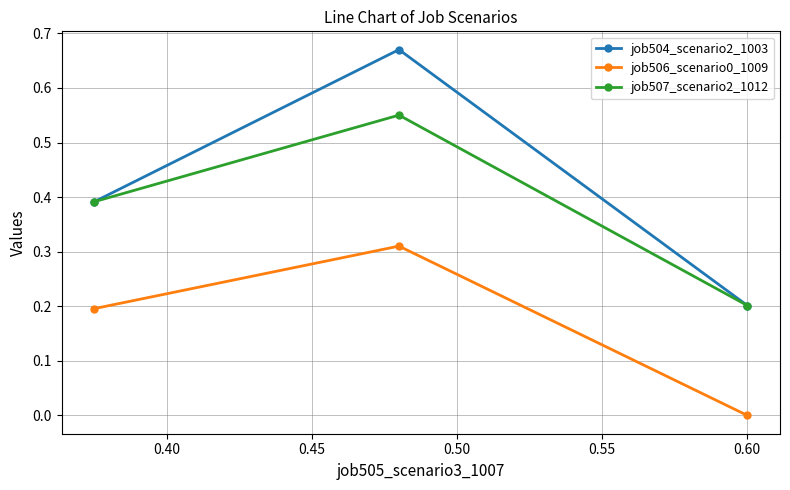

Count the number of categories in the chart.

3